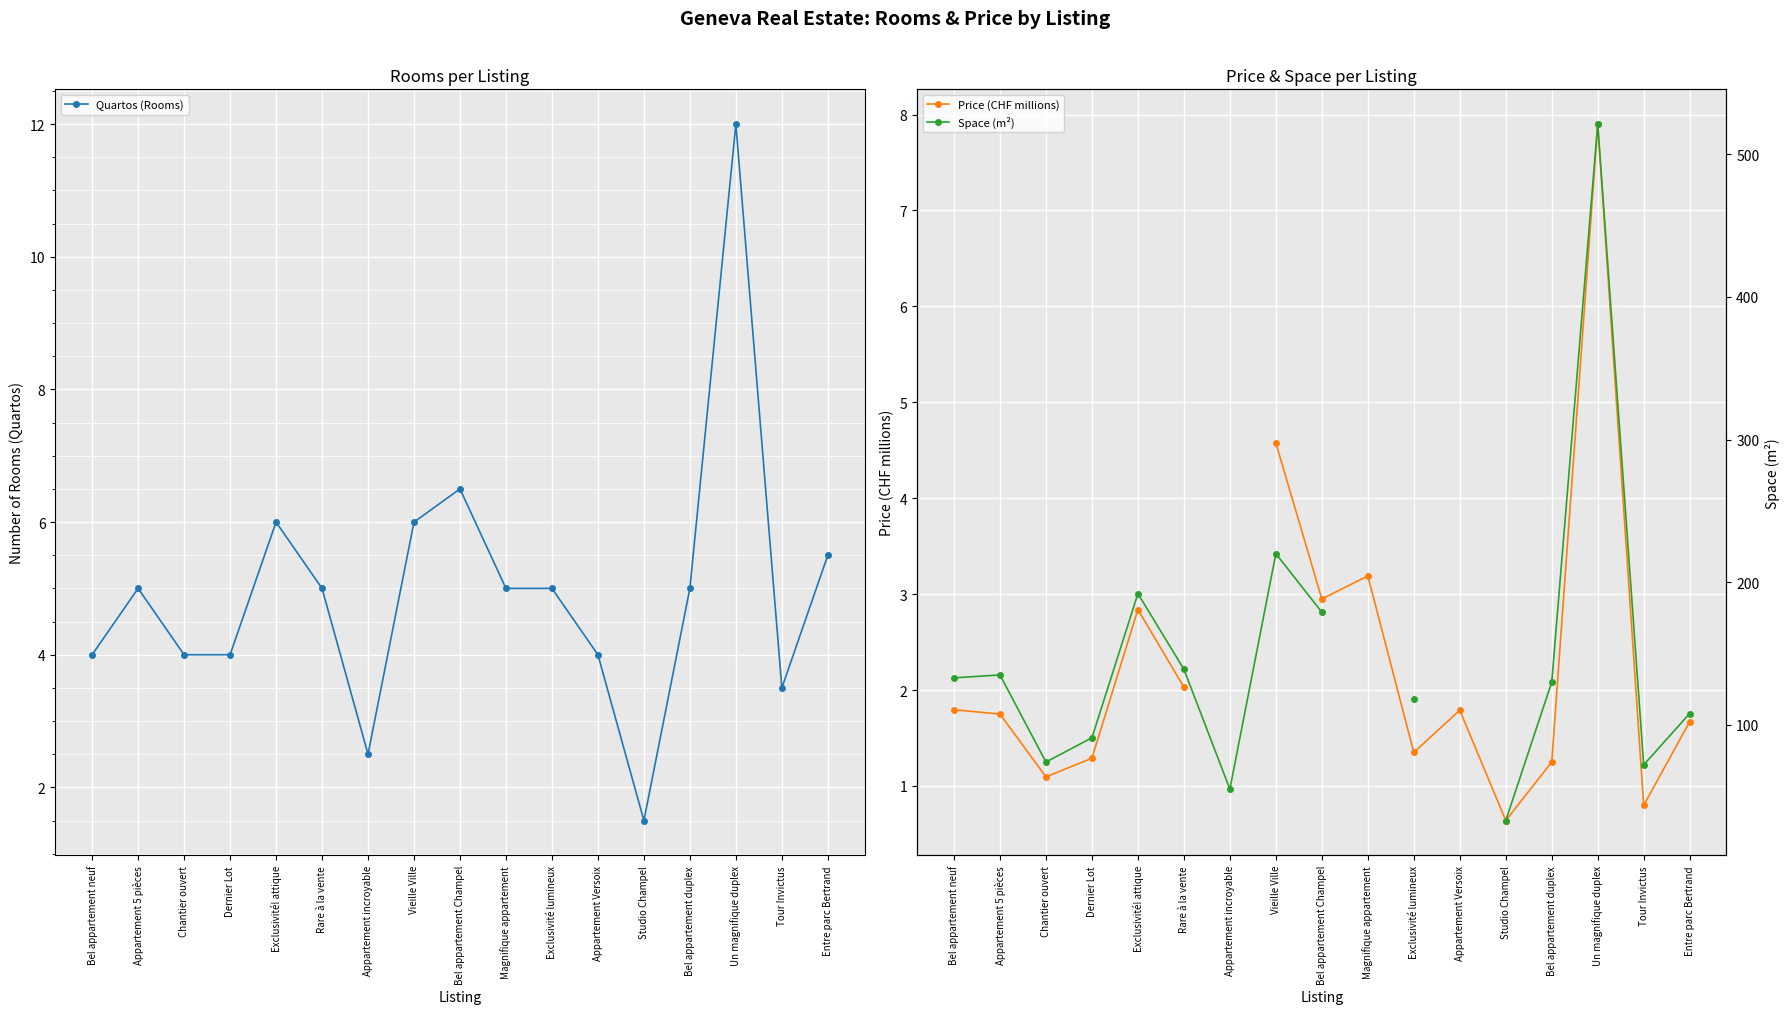

Between Magnifique appartement and Studio Champel, which series saw the biggest shift?

Quartos (Rooms)